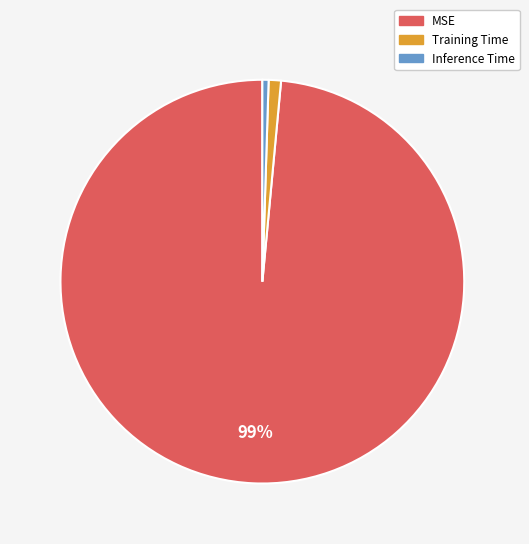

How many slices are in this pie chart?

3